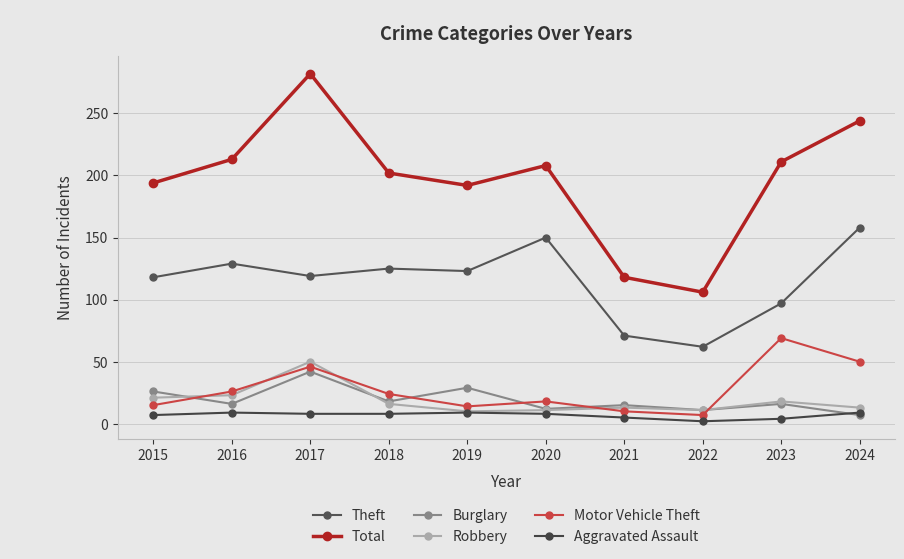

Which has a higher value, 2023 or 2024?

2024